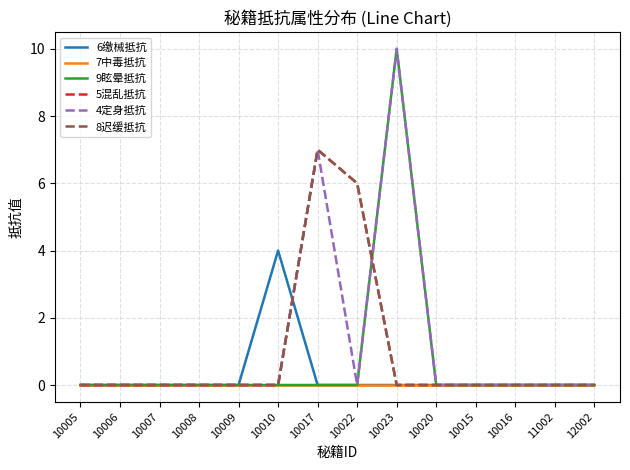

Does the chart display data point markers on the line(s)?

No